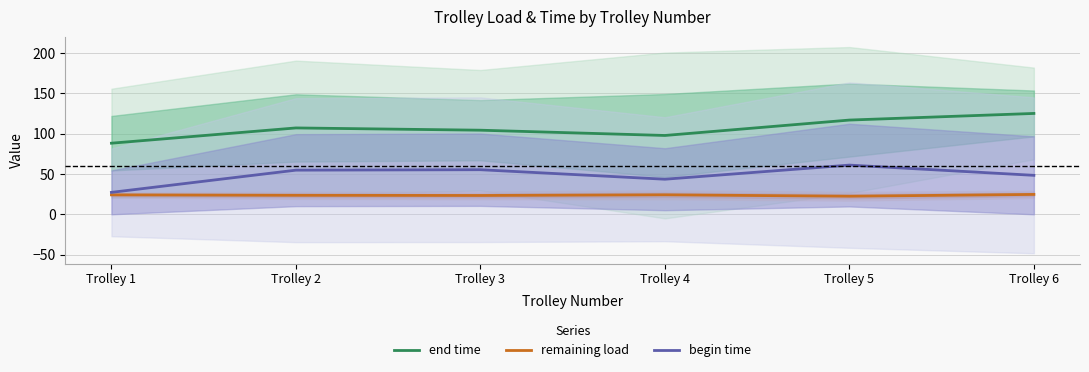

List the labels in order of remaining load value, smallest first.

Trolley 5, Trolley 3, Trolley 2, Trolley 1, Trolley 4, Trolley 6